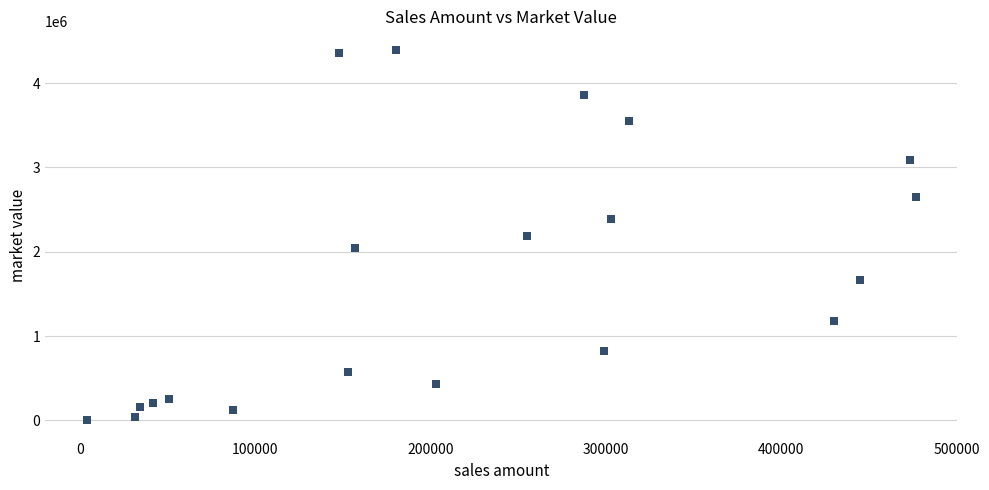

What is the range of Y values (max minus min)?

4390682.6